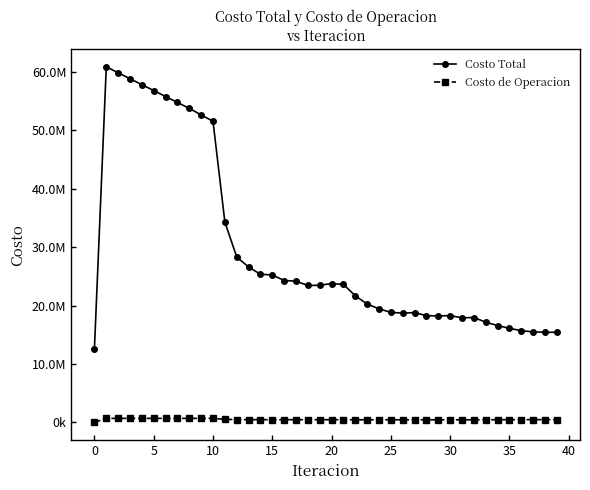

List the series in order of their overall mean, highest first.

Costo Total, Costo de Operacion